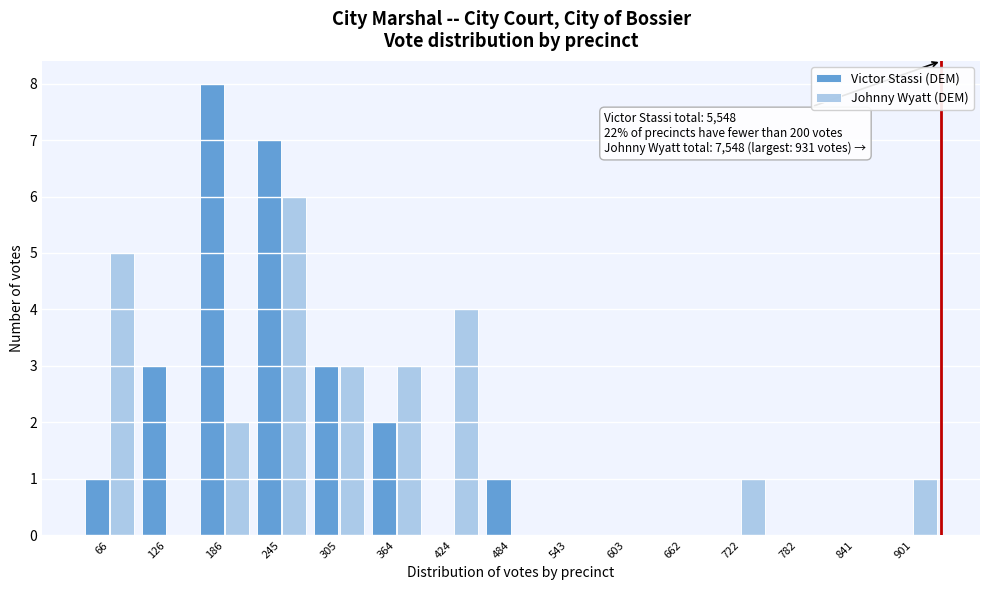

In the Victor Stassi (DEM) series, which range on the x-axis has the tallest bar?

160 to 220